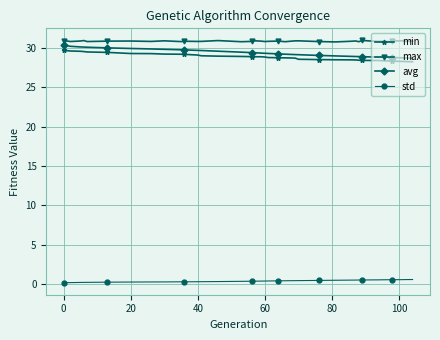

What is the difference between the maximum and second lowest values in the min series?

1.4